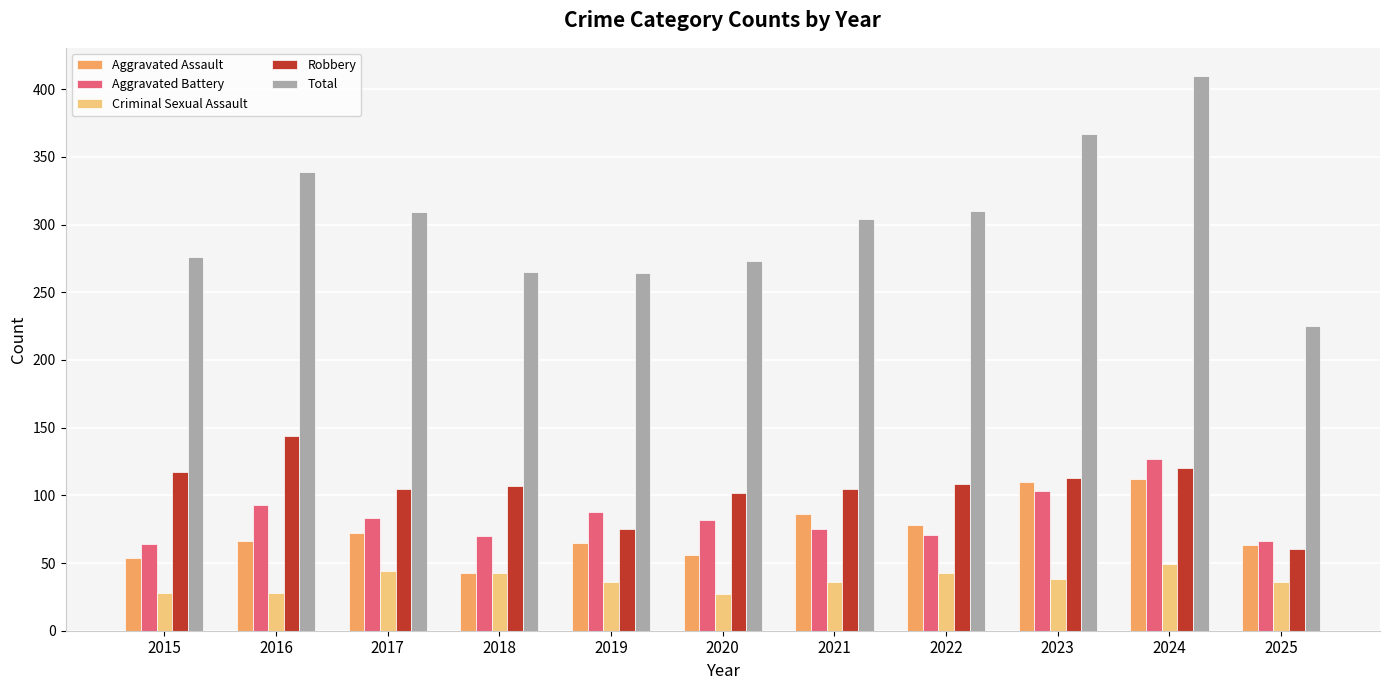

Which category has the lowest value in the Aggravated Assault series?

2018